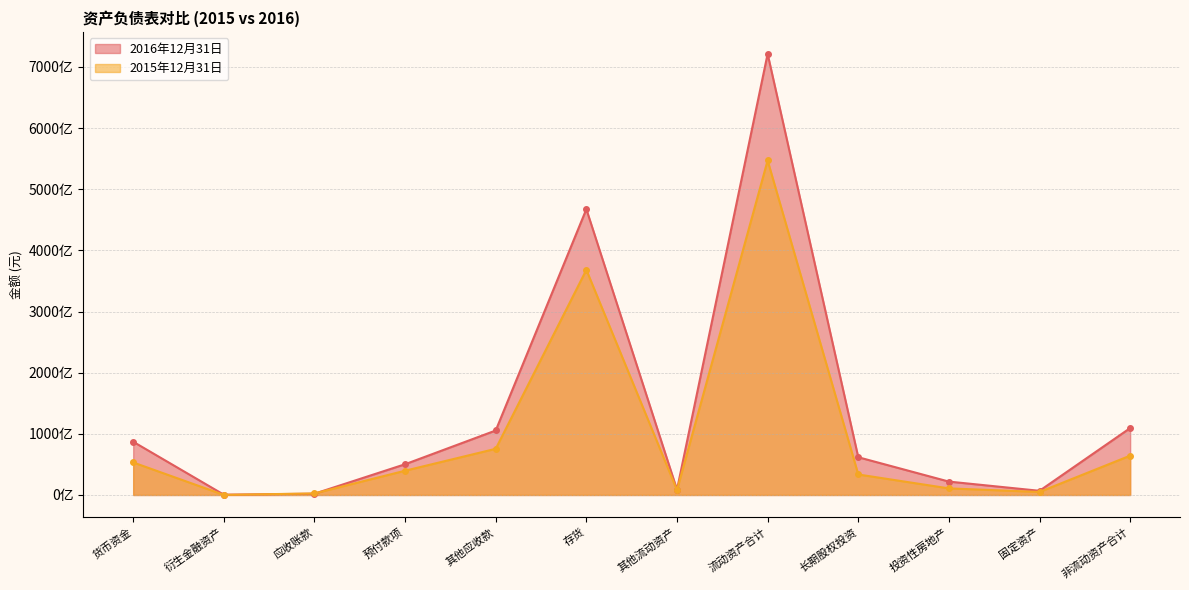

Reading left to right, transcribe all the data shown in this chart.

2016年12月31日: 货币资金=87032118210.6	衍生金融资产=458671184.1	应收账款=2075256823.8	预付款项=50262540606.6	其他应收款=105435004894.6	存货=467361336133.6	其他流动资产=8670500000.0	流动资产合计=721295427853.3	长期股权投资=61701988409.6	投资性房地产=21874424322.7	固定资产=6810793073.6	非流动资产合计=109378786070.9
2015年12月31日: 货币资金=53180381016.3	衍生金融资产=122195279.2	应收账款=2510653270.0	预付款项=39646972826.3	其他应收款=75485642961.2	存货=368121930513.3	其他流动资产=7956600000.0	流动资产合计=547024375866.3	长期股权投资=33503423488.0	投资性房地产=10765051108.4	固定资产=4917479160.9	非流动资产合计=64271191822.9